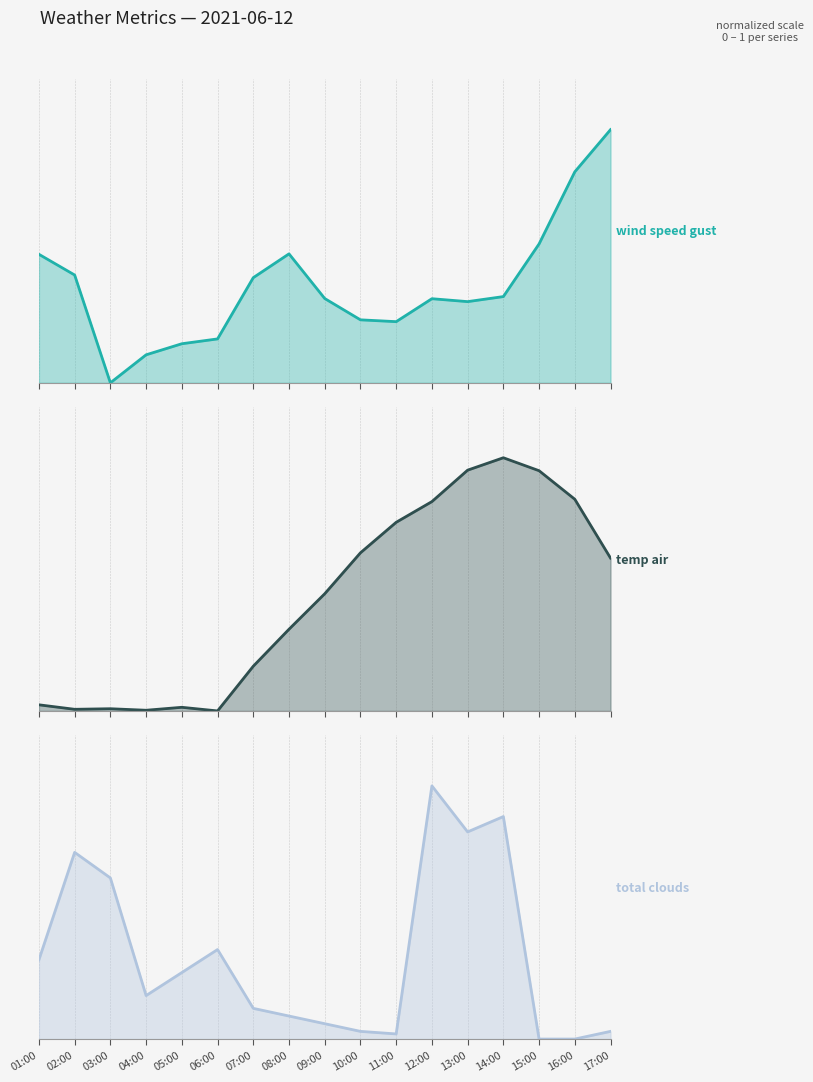

True or false: total_clouds has more than 1 points higher than both neighbors.

True